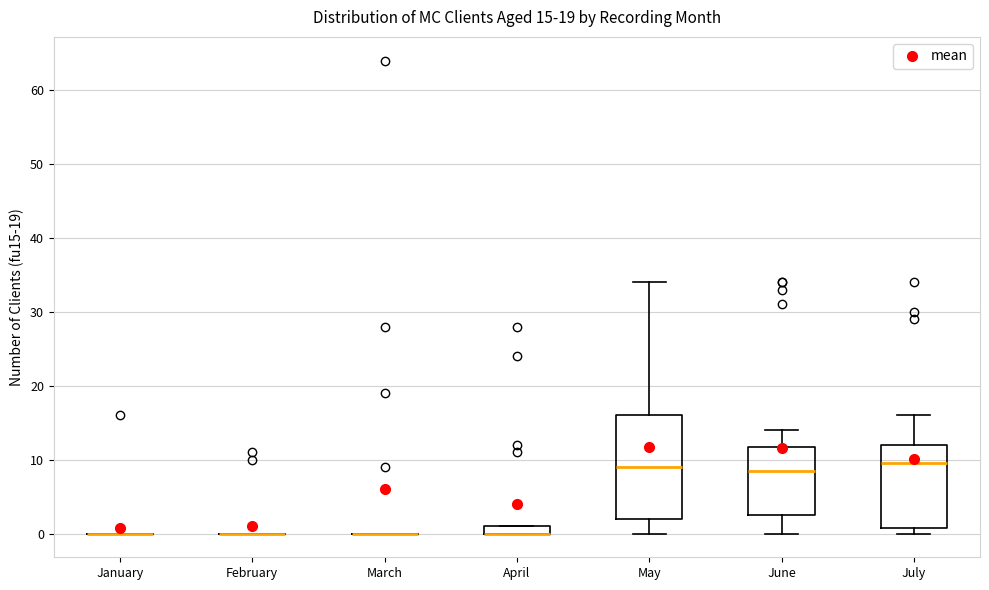

Comparing the boxes themselves (not the whiskers), which one is the tallest?

May